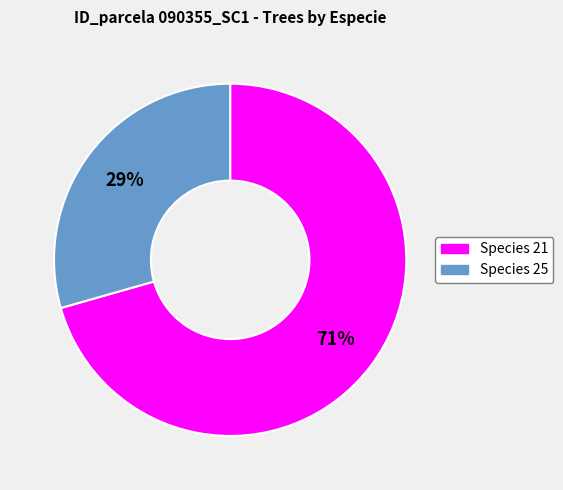

Is there a majority slice in this chart?

Yes